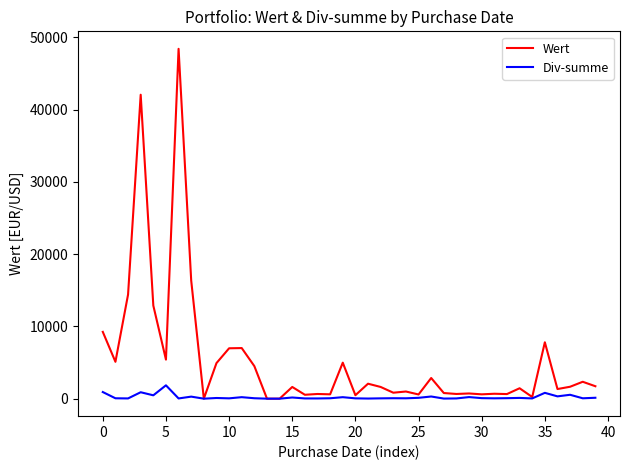

What is the highest value of the Div-summe series?

1846.0